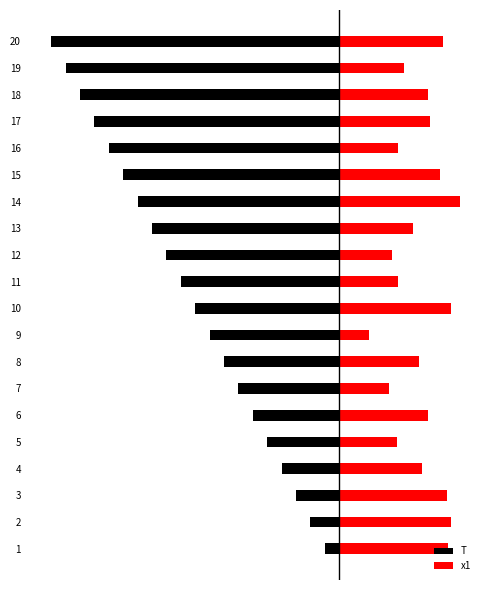

How many values in the x1 series exceed 6?

10